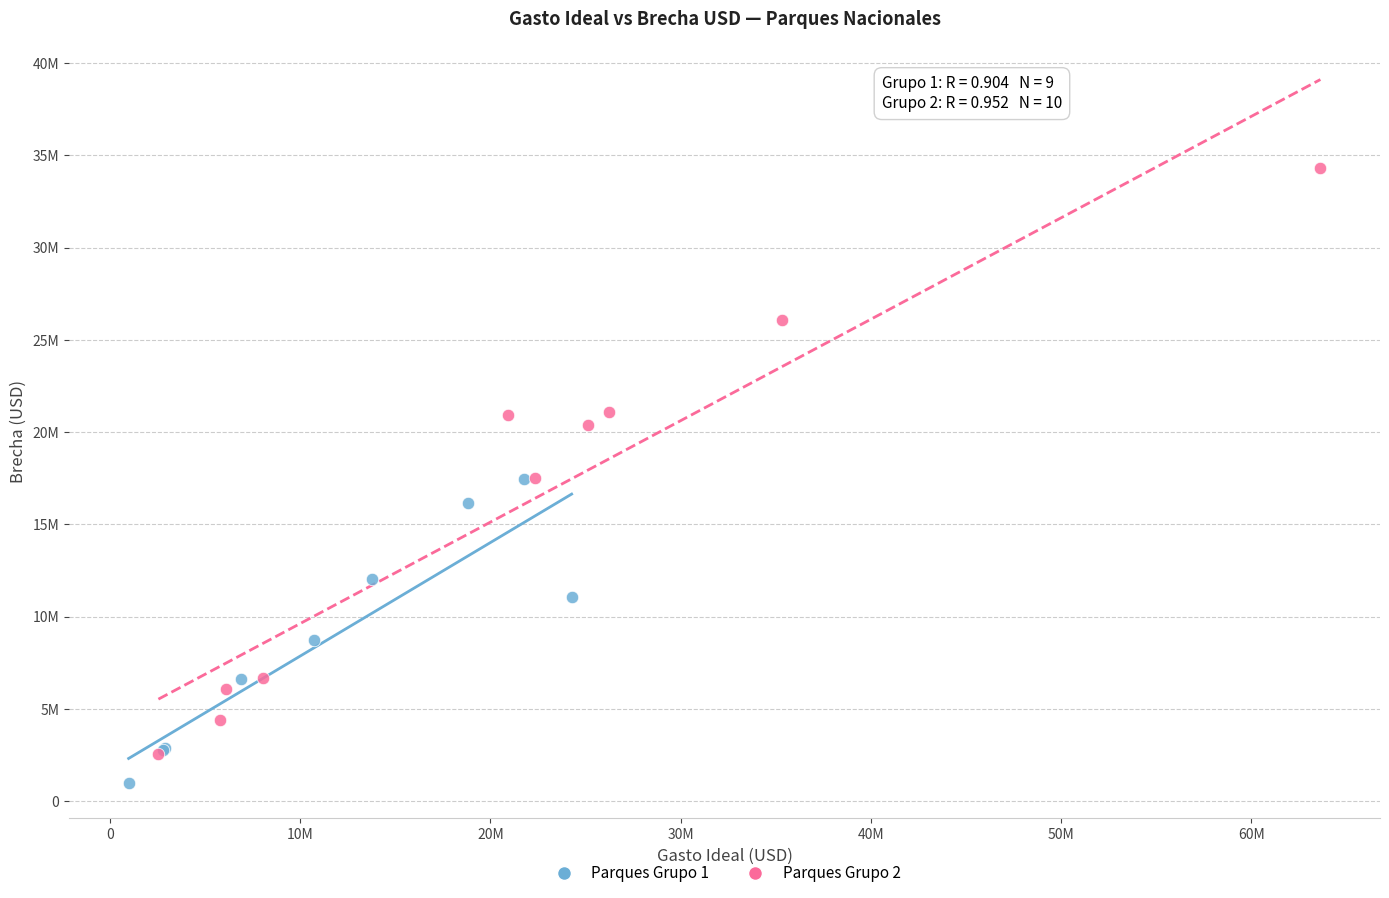

What are all the series names shown in the legend?

Parques Grupo 1, Parques Grupo 2